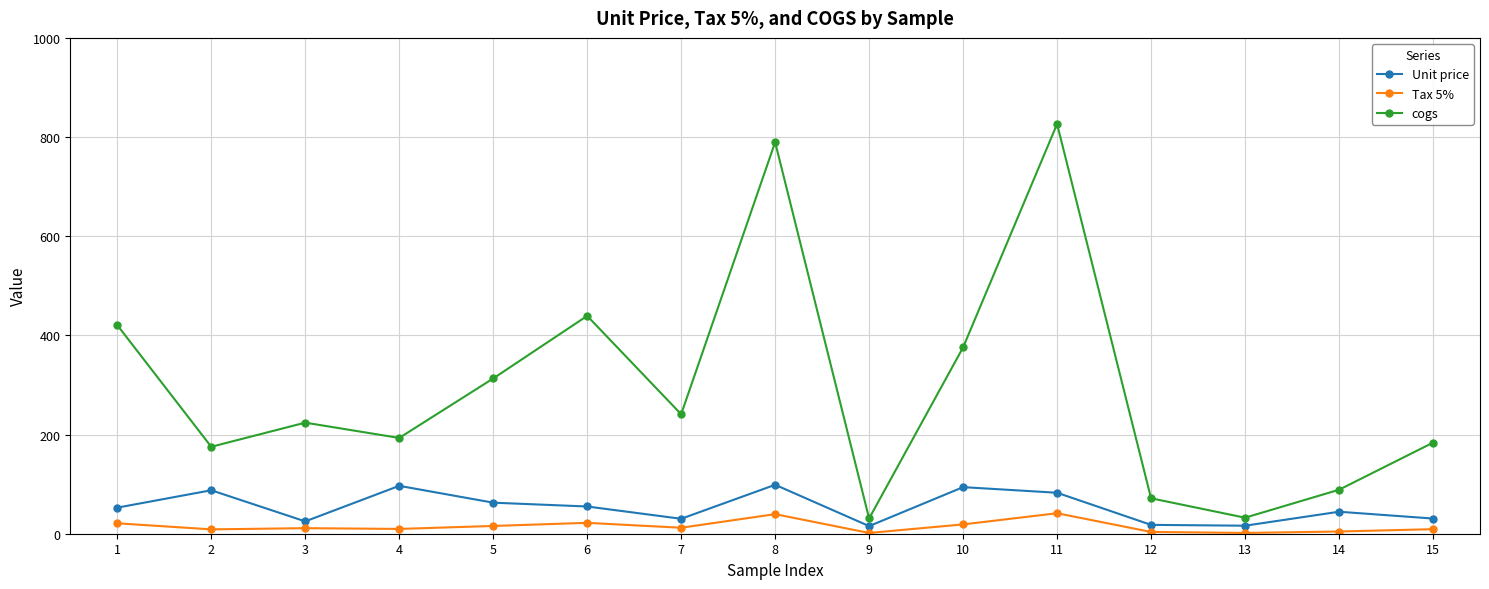

True or false: Tax 5% and cogs intersect in this chart.

False